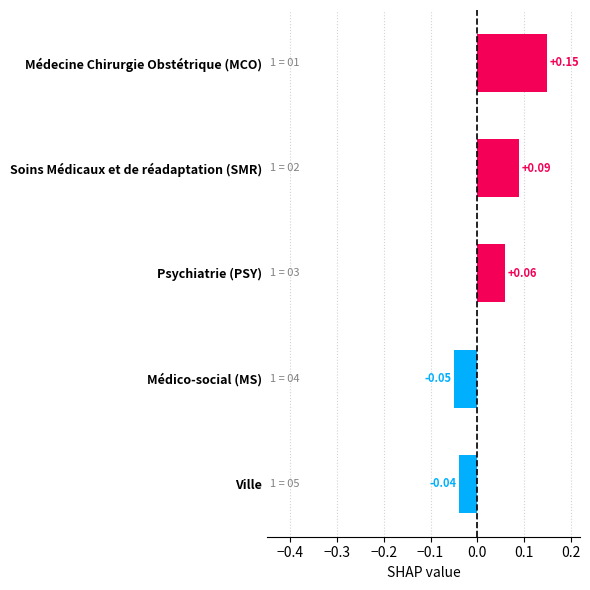

How many bars are there in total?

5